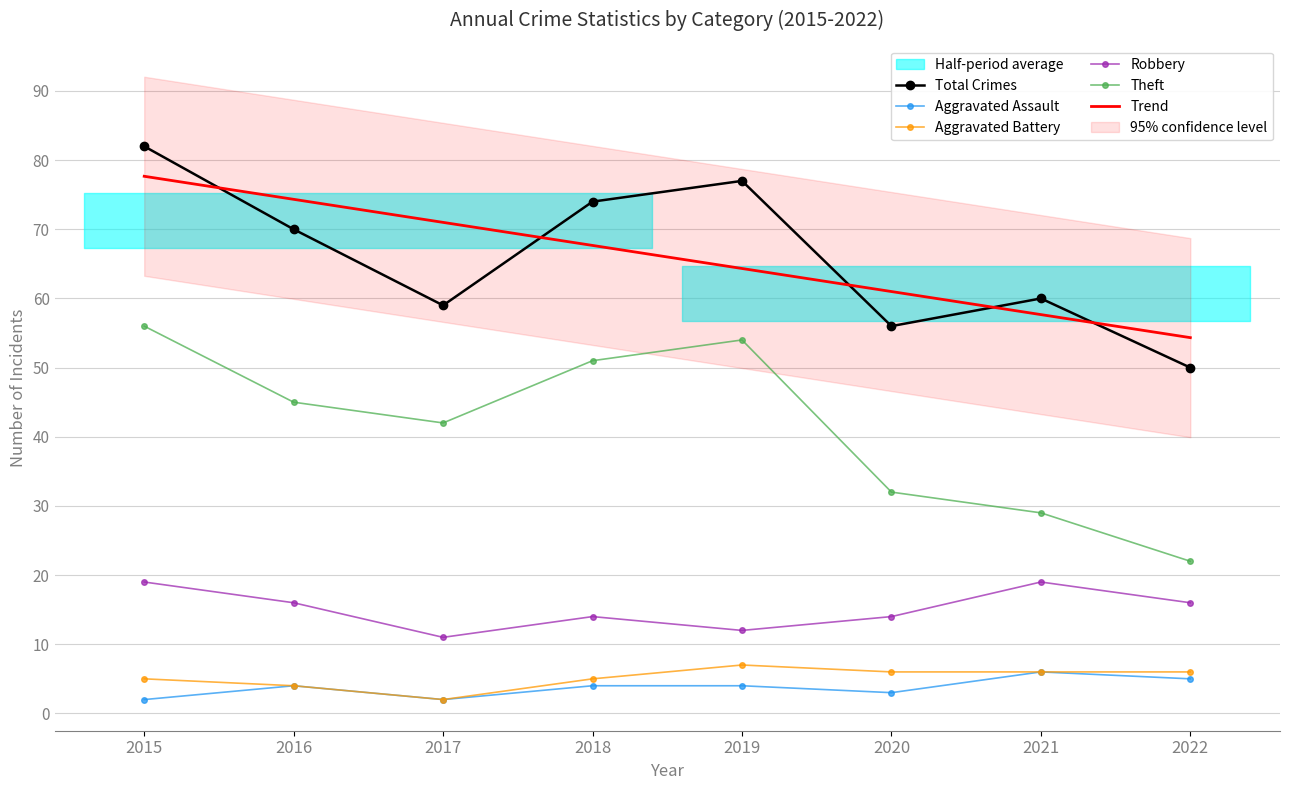

Reading left to right, extract all data points from this chart.

Total Crimes: 82.0	70.0	59.0	74.0	77.0	56.0	60.0	50.0
Aggravated Assault: 2.0	4.0	2.0	4.0	4.0	3.0	6.0	5.0
Aggravated Battery: 5.0	4.0	2.0	5.0	7.0	6.0	6.0	6.0
Robbery: 19.0	16.0	11.0	14.0	12.0	14.0	19.0	16.0
Theft: 56.0	45.0	42.0	51.0	54.0	32.0	29.0	22.0
Trend: 77.7	74.3	71.0	67.7	64.3	61.0	57.7	54.3